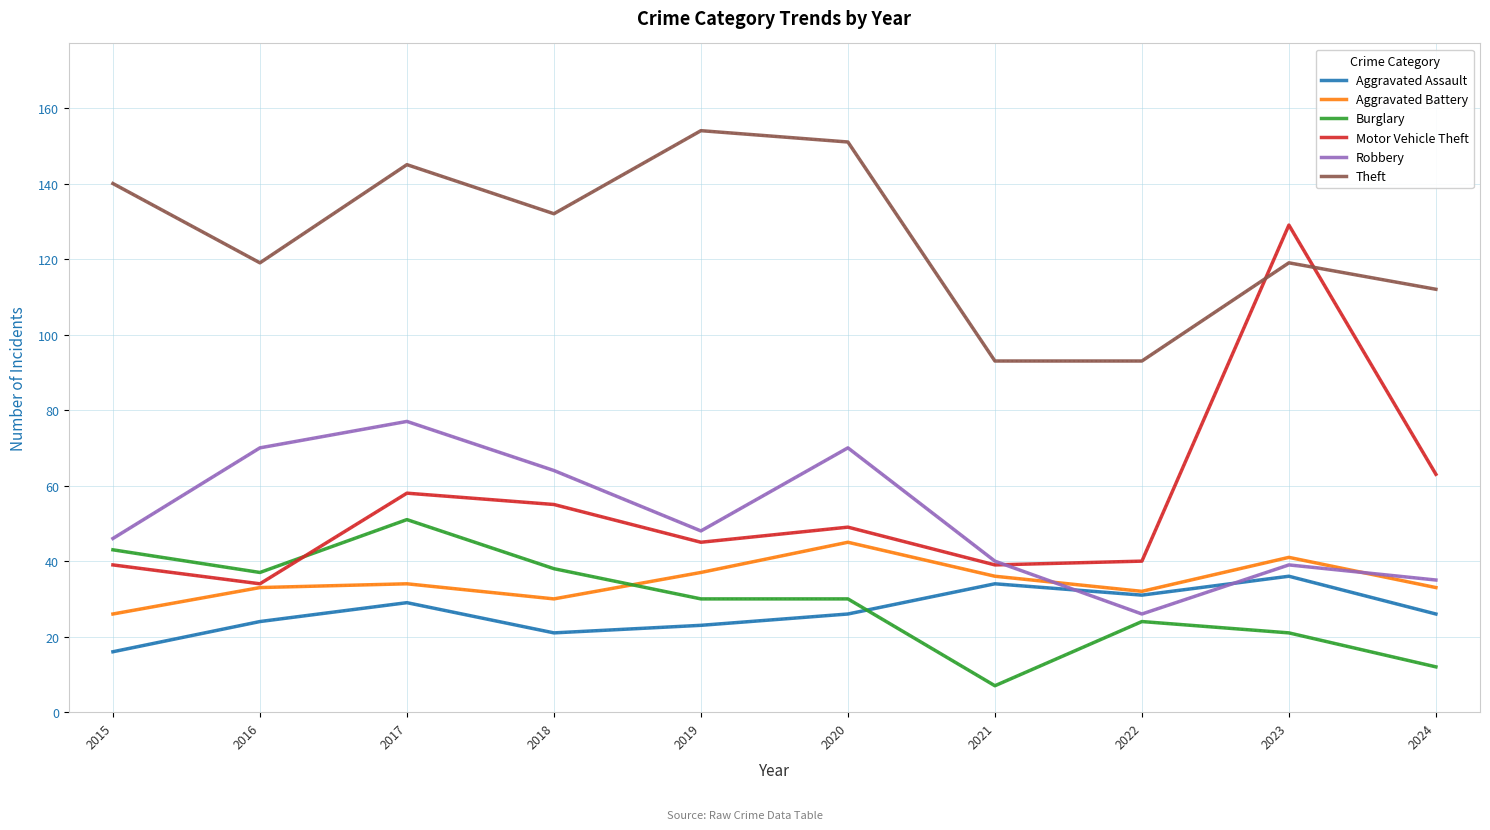

After their last crossing, which series has the higher values: Motor Vehicle Theft or Theft?

Theft